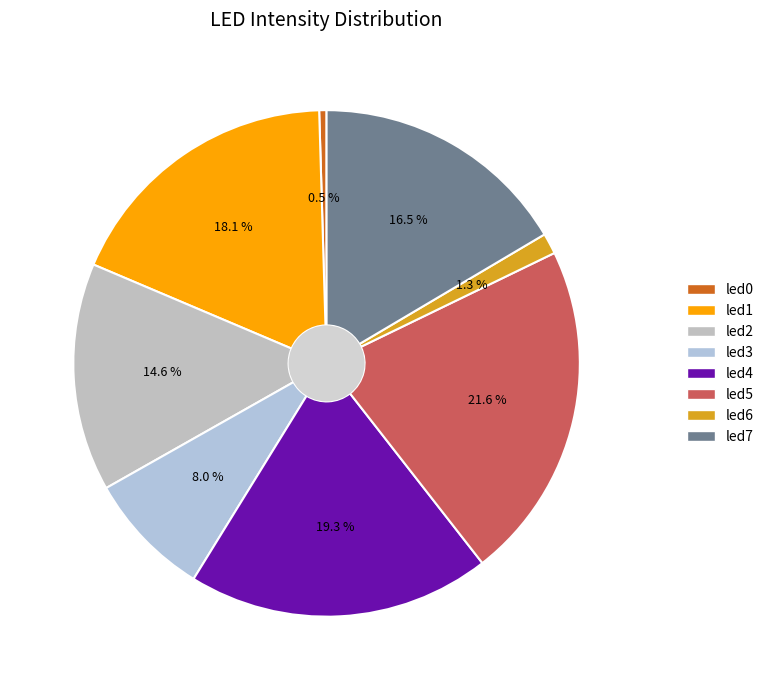

Rank the categories by value from highest to lowest.

led5, led4, led1, led7, led2, led3, led6, led0